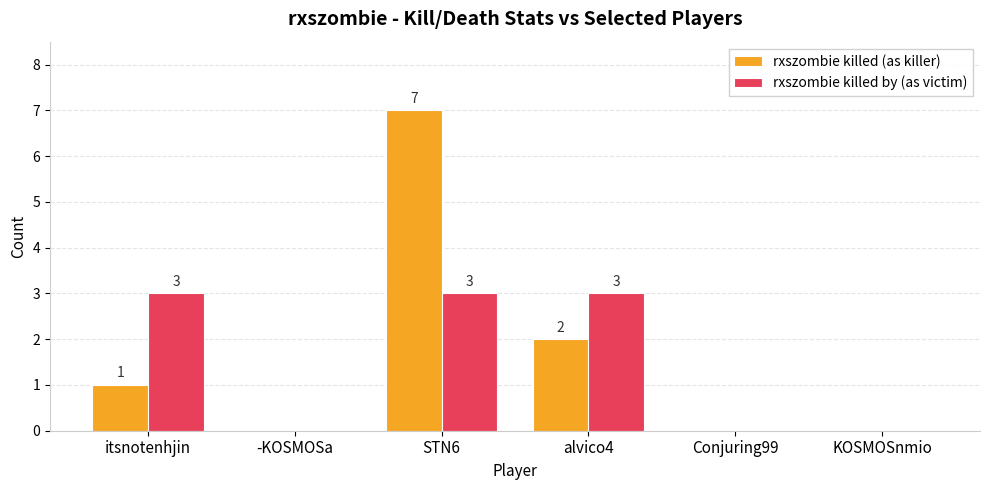

What is the highest value of the rxszombie killed (as killer) series?

7